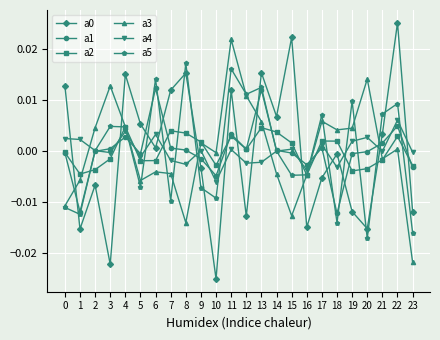

True or false: a5 and a4 cross at least once.

True